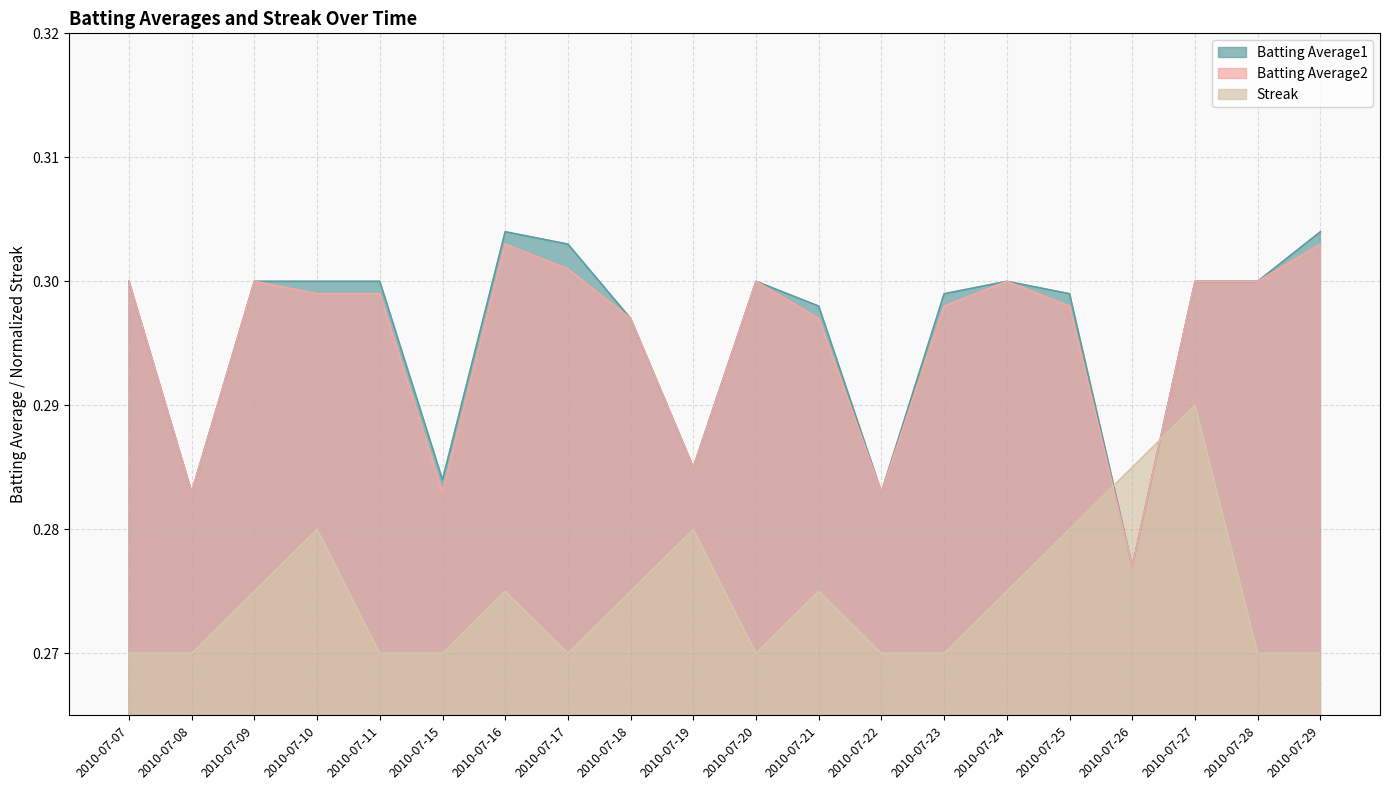

Which series has the largest total across all categories?

Batting Average1